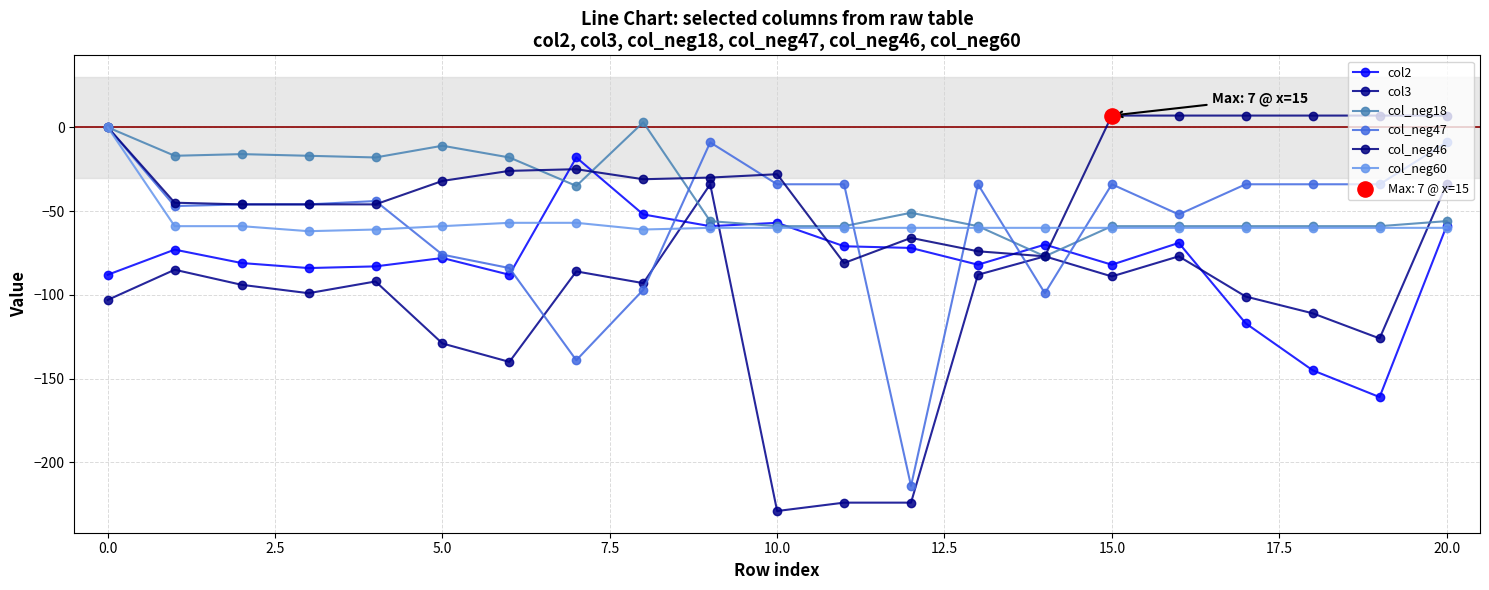

How many lines are shown in the chart?

6